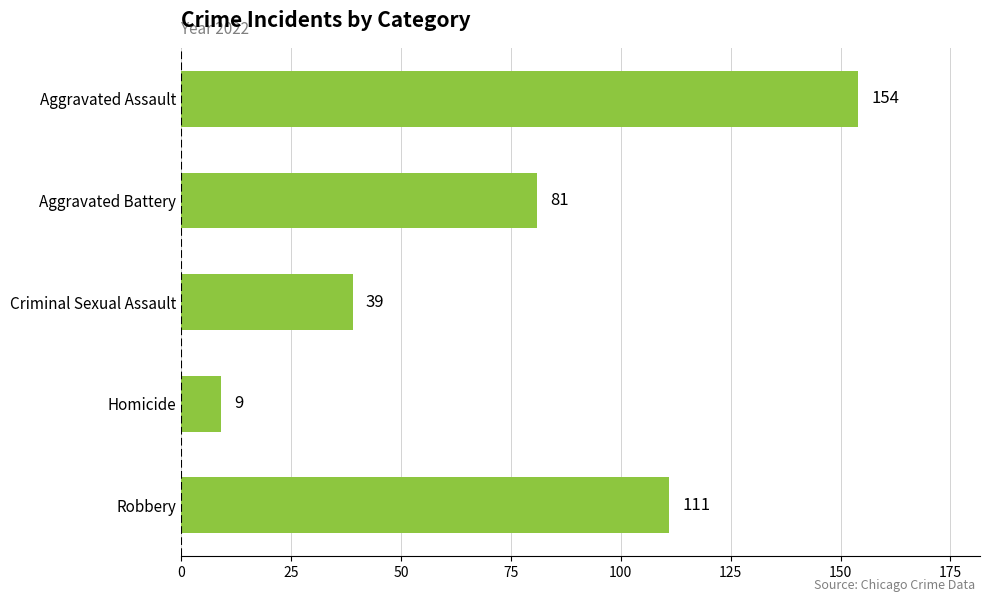

True or false: the data shows 42 at Robbery.

False